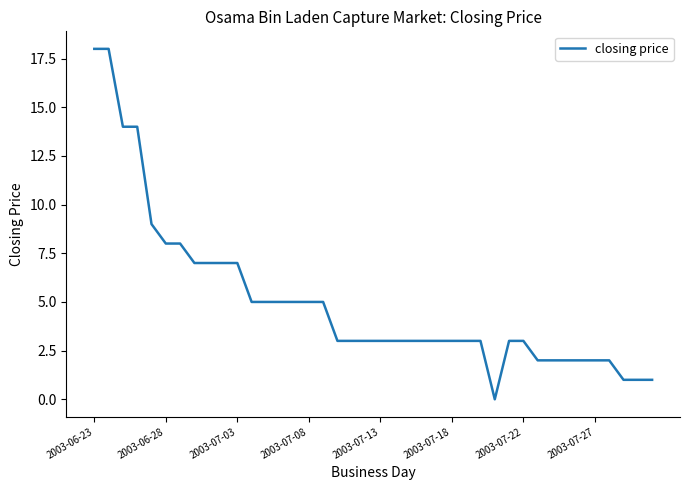

What is the maximum value shown in the chart?

18